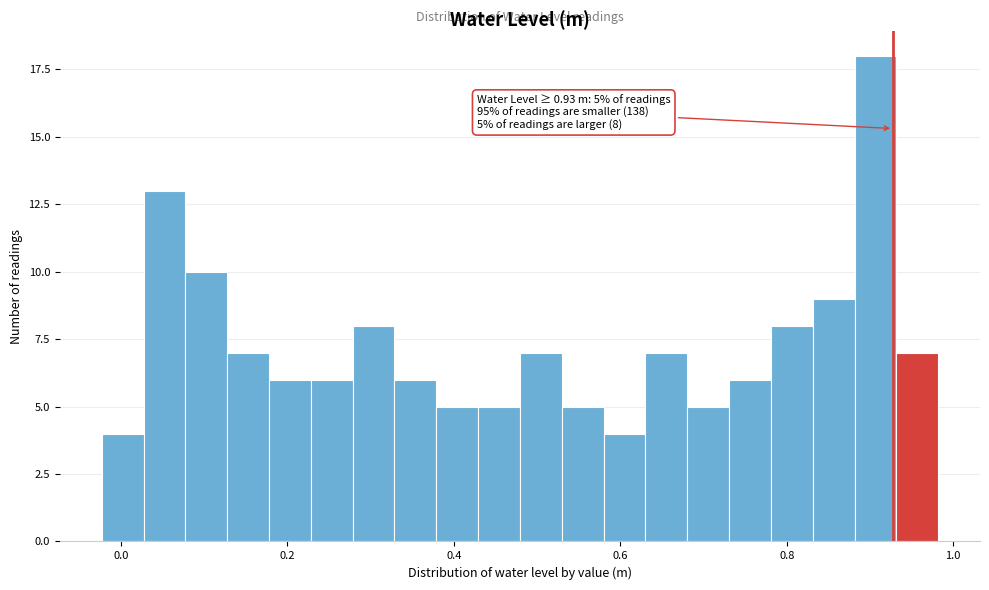

Read against the x-axis, roughly where is the centre of the tallest bar?

0.90